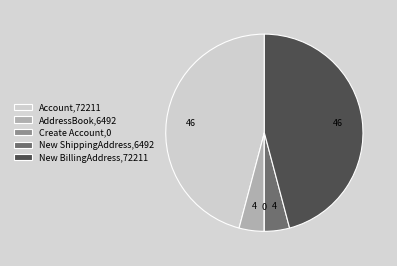

What is the ratio of the value at Account,72211 to the value at New ShippingAddress,6492?

11.1